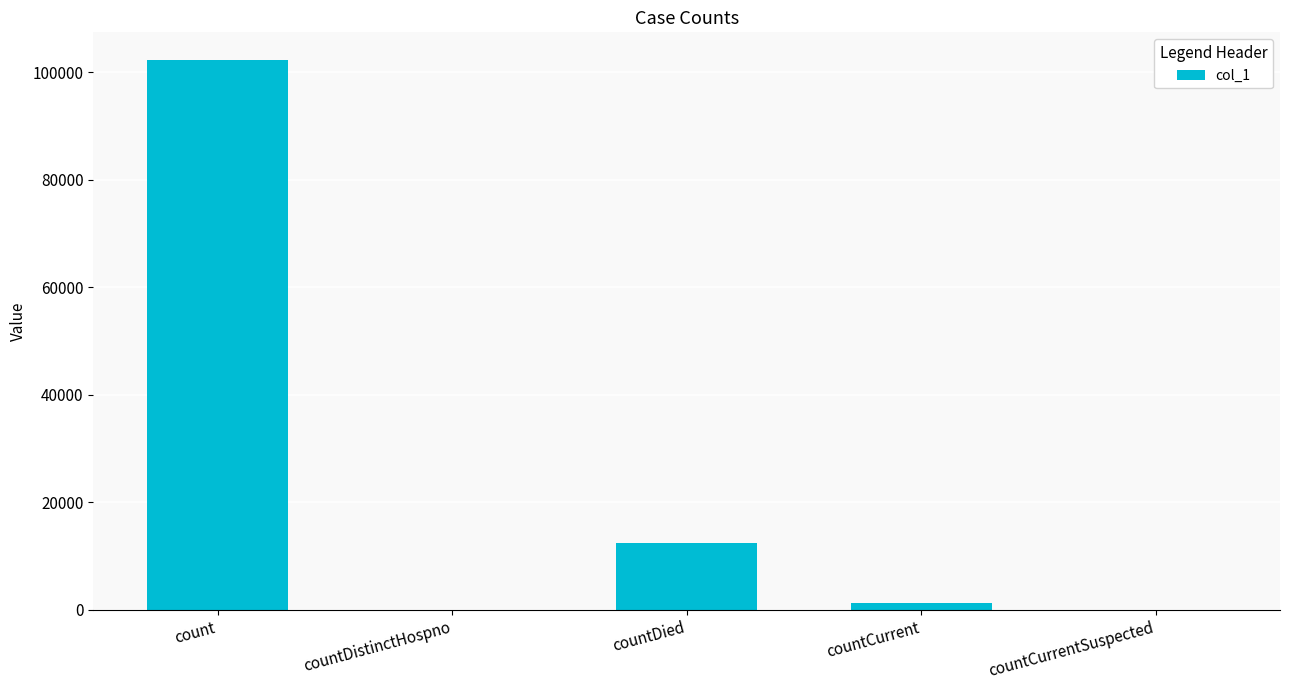

Are the bars horizontal?

No